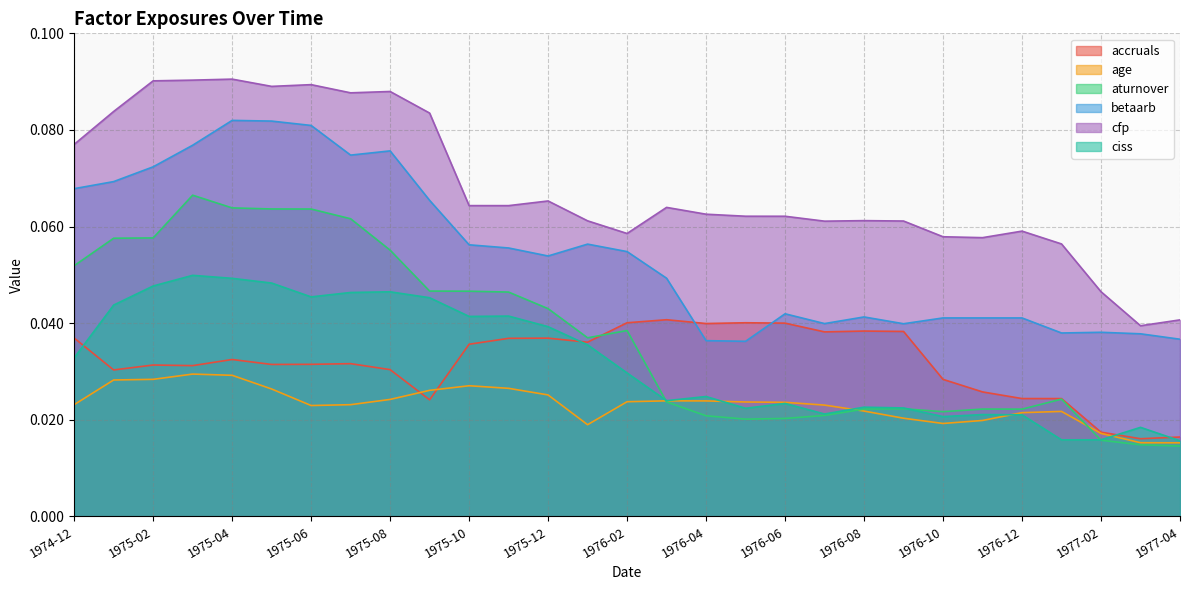

At how many categories does at least one series exceed 0?

29